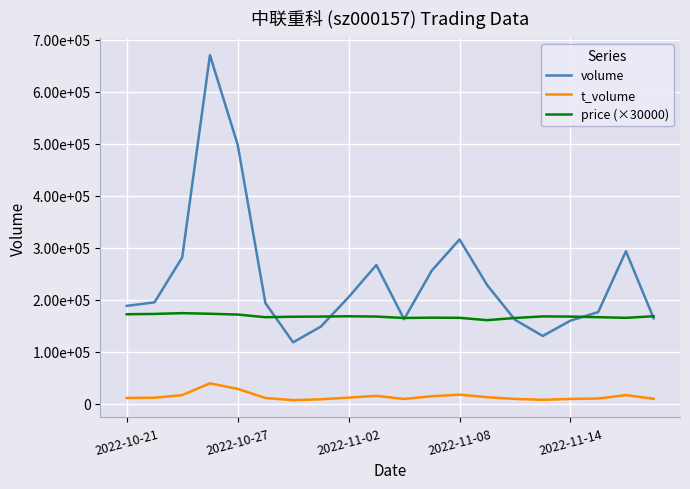

True or false: t_volume and price (×30000) cross at least once.

False